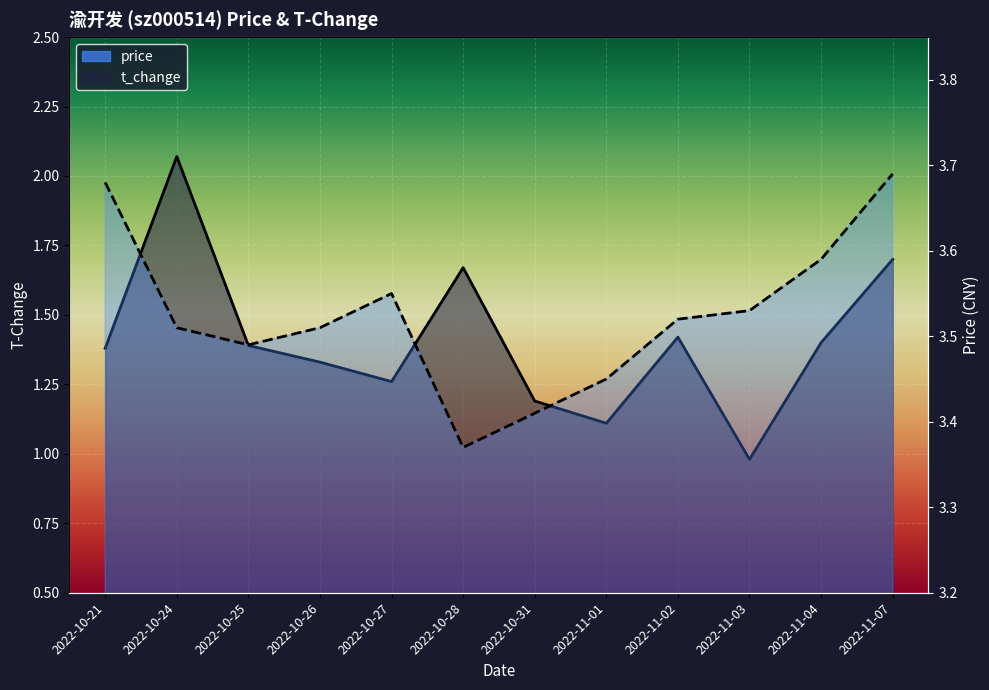

What is the spread (max minus min) of values at 2022-10-31?

2.2